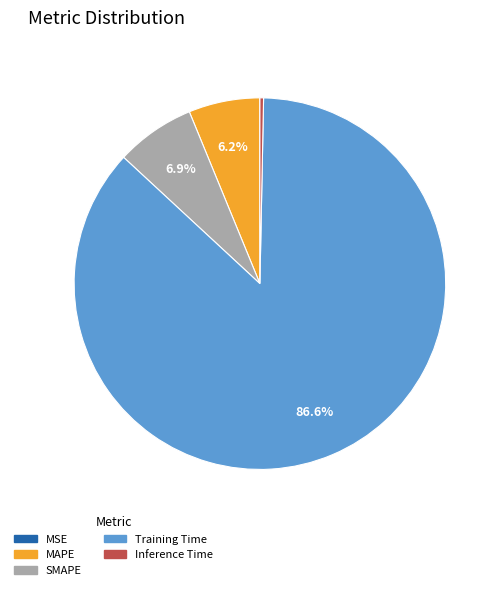

What percentage is the MAPE slice, to the nearest percent?

6%